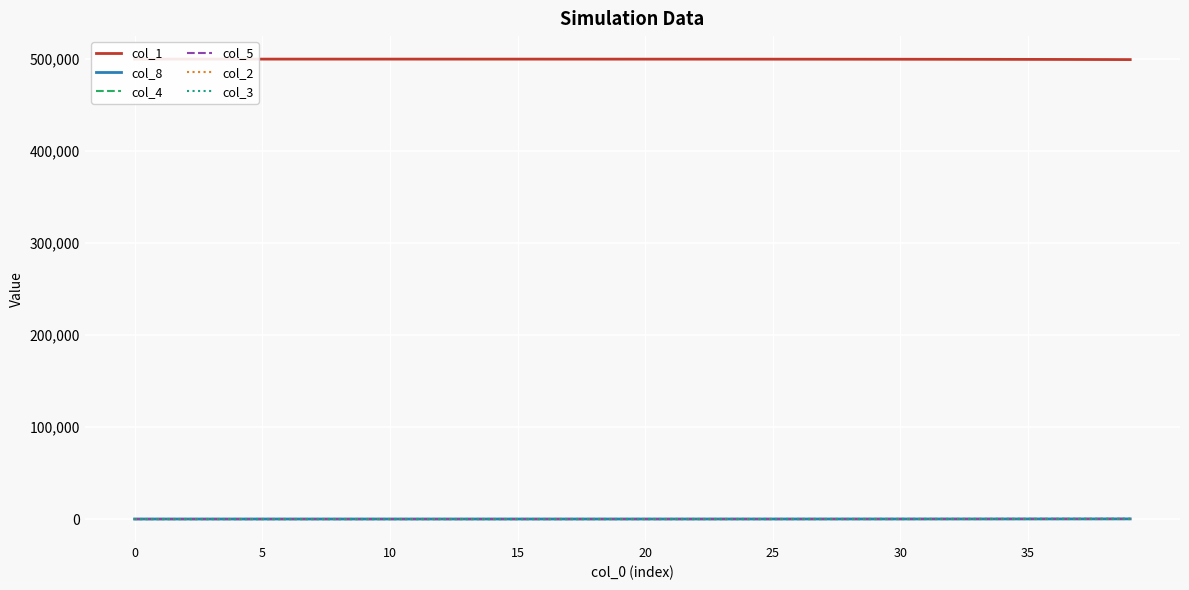

Count the number of data series in this chart.

6